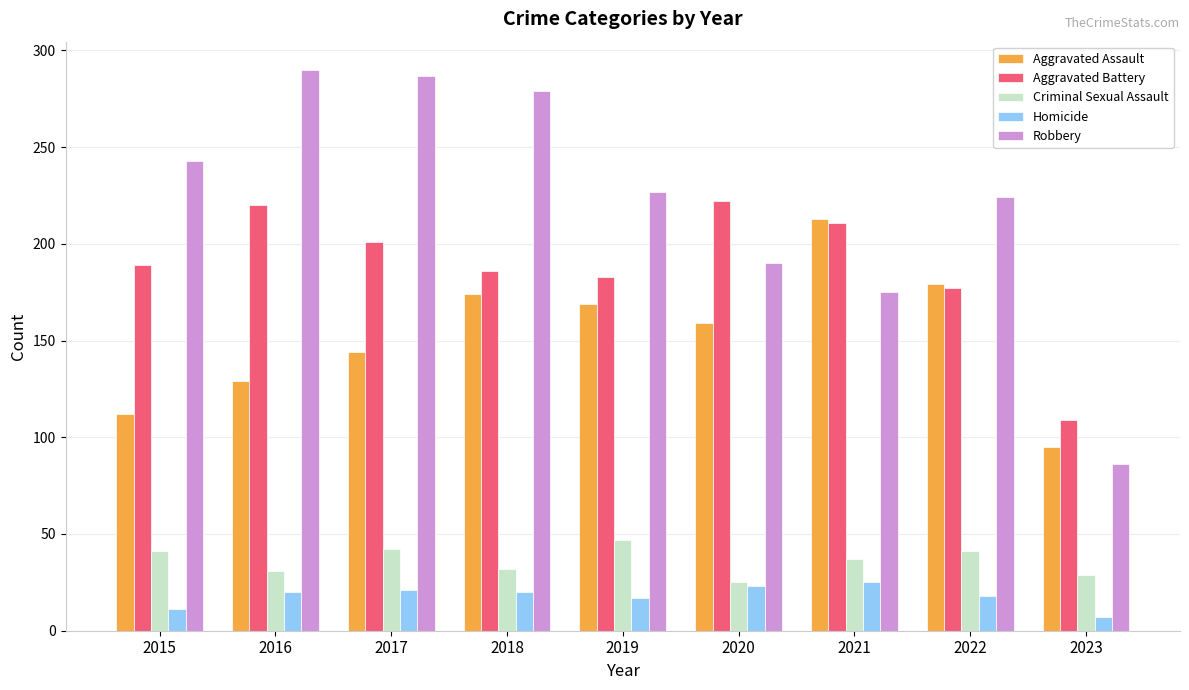

What is the total value across all series at 2020?

619